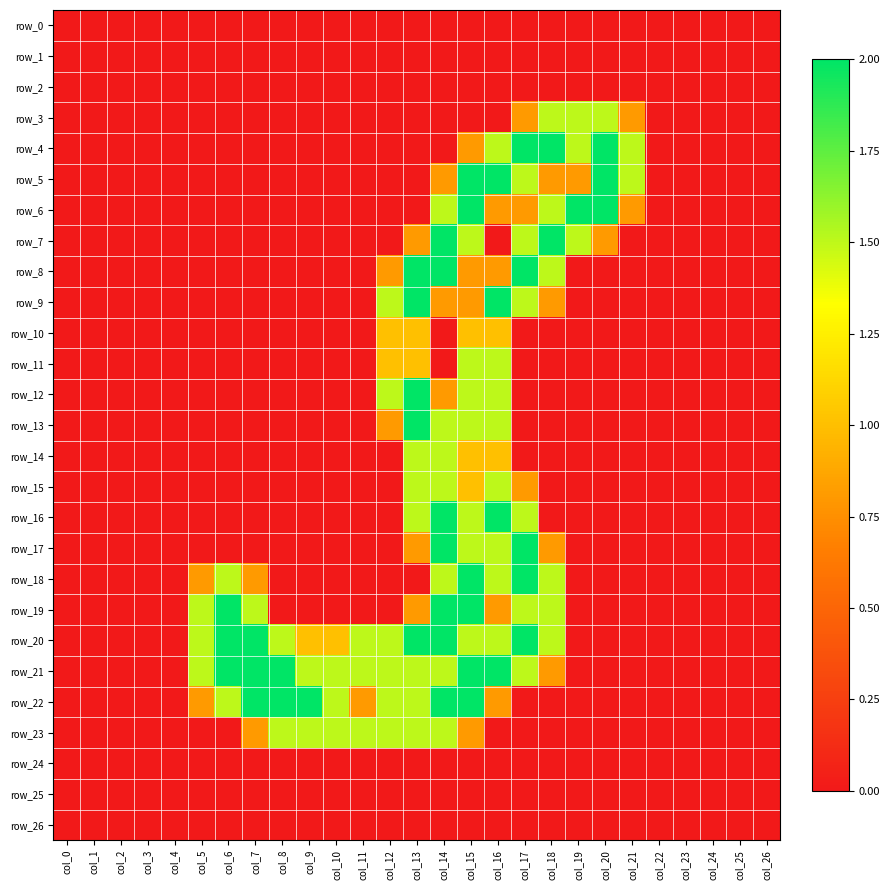

What is the difference between the row_13 values at col_12 and col_6?

0.8